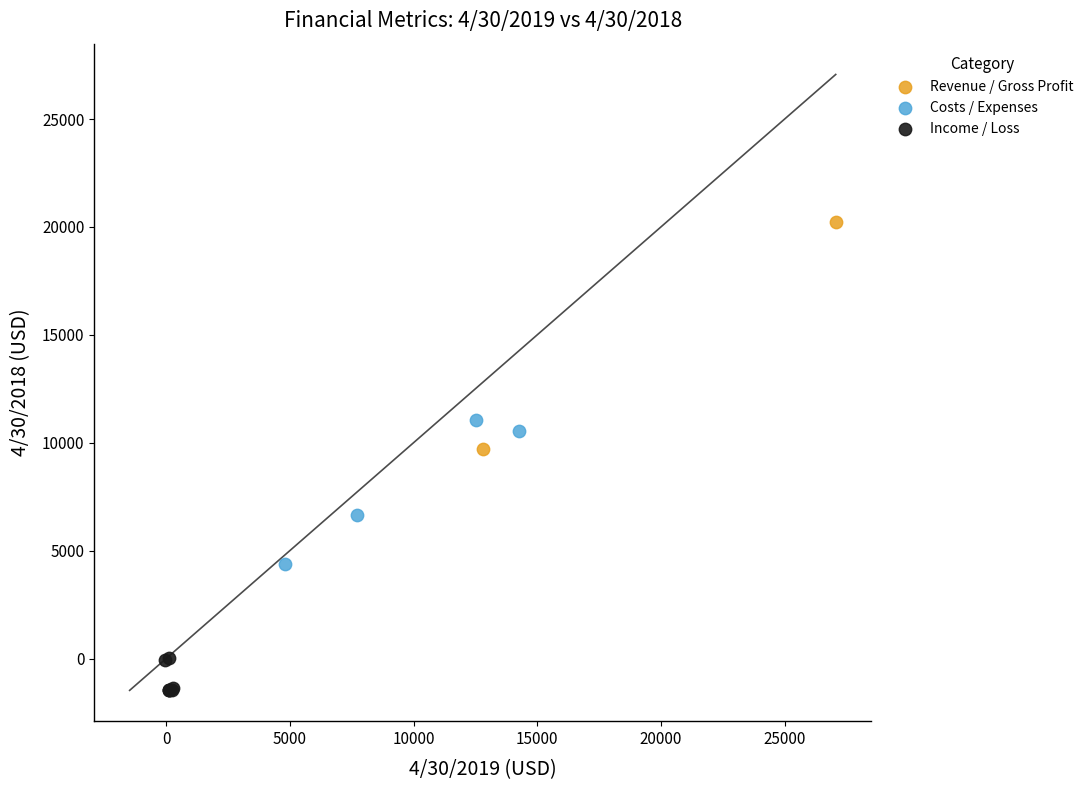

What are all the series names shown in the legend?

Revenue / Gross Profit, Costs / Expenses, Income / Loss